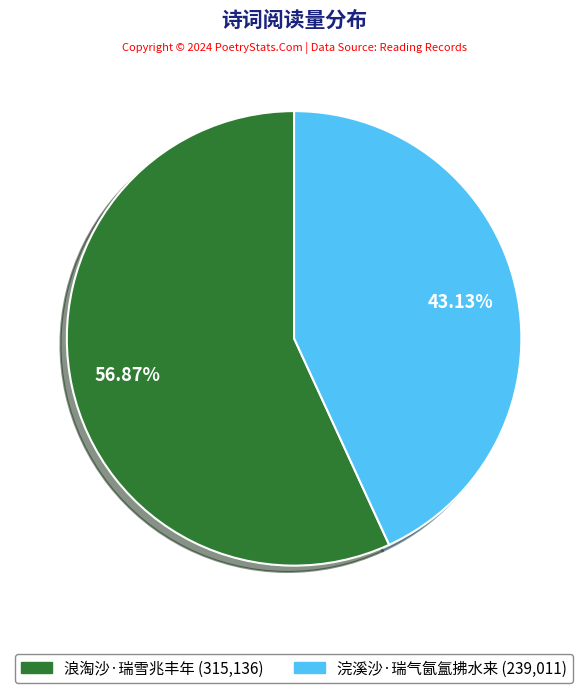

Count the number of slices in the pie.

2